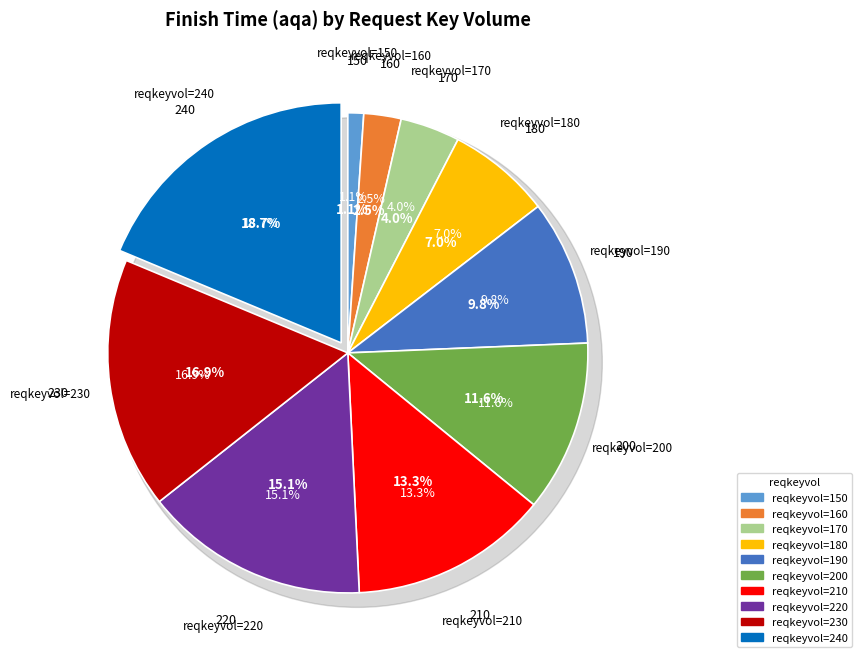

To the nearest percent, what is the difference between the largest and smallest slice percentages?

18%